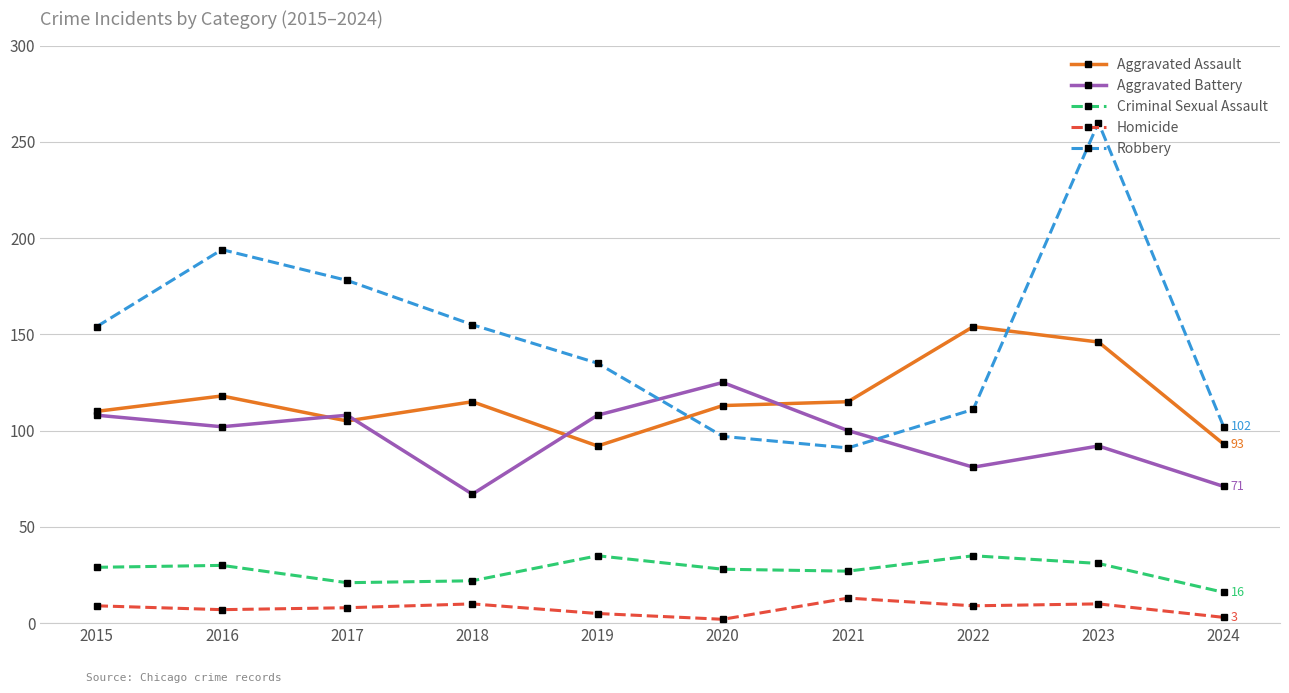

Which category has the highest value in the Aggravated Assault series?

2022